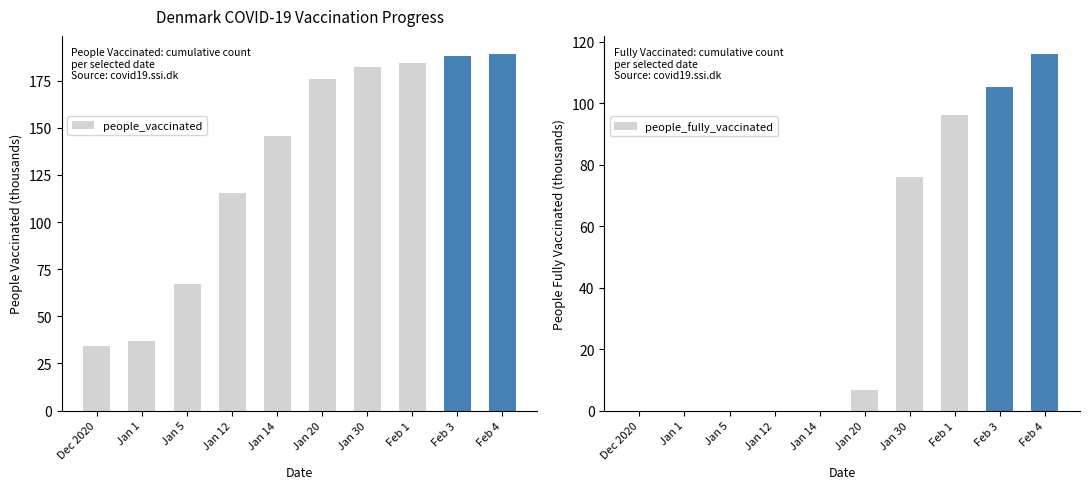

What is the label of the 1st bar from the right?

Feb 4